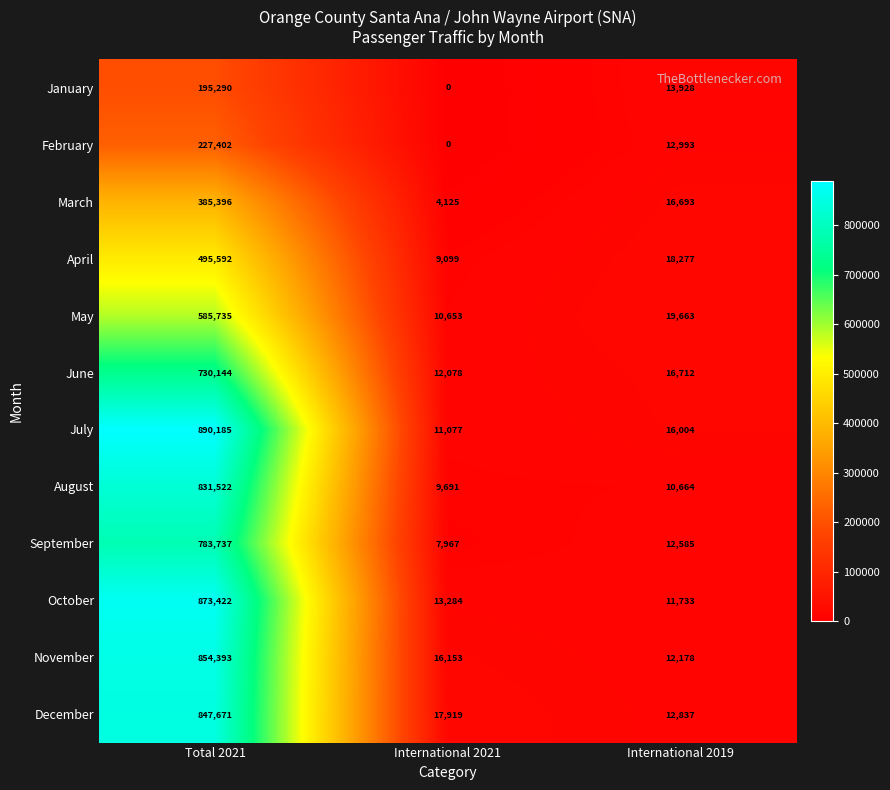

What is the difference between the highest and lowest values at International 2021?

17919